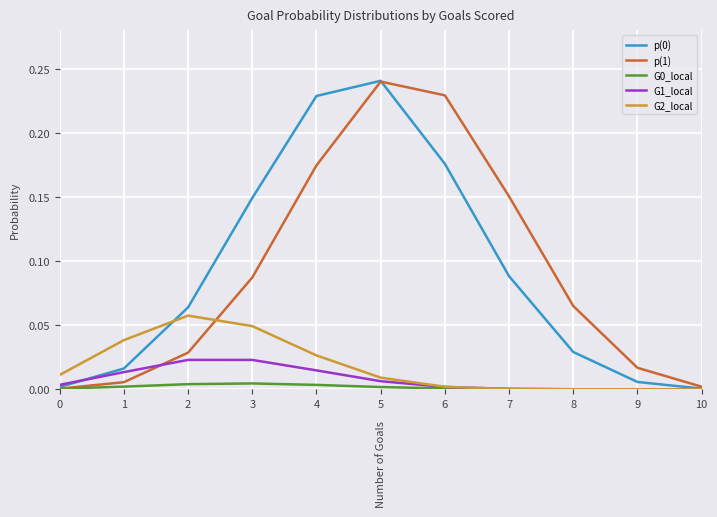

The p(1) series shows 0.0 at 9. True or false?

True